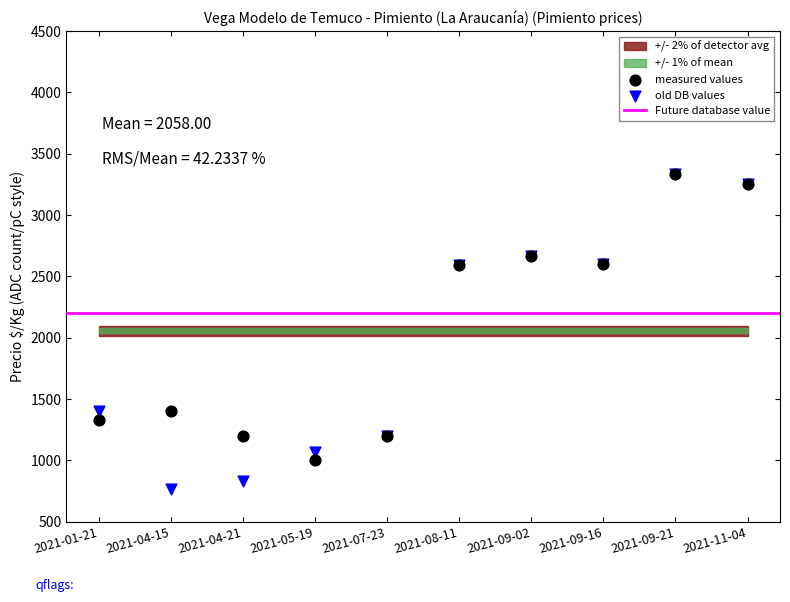

Which series has the widest spread of Y values?

old DB values